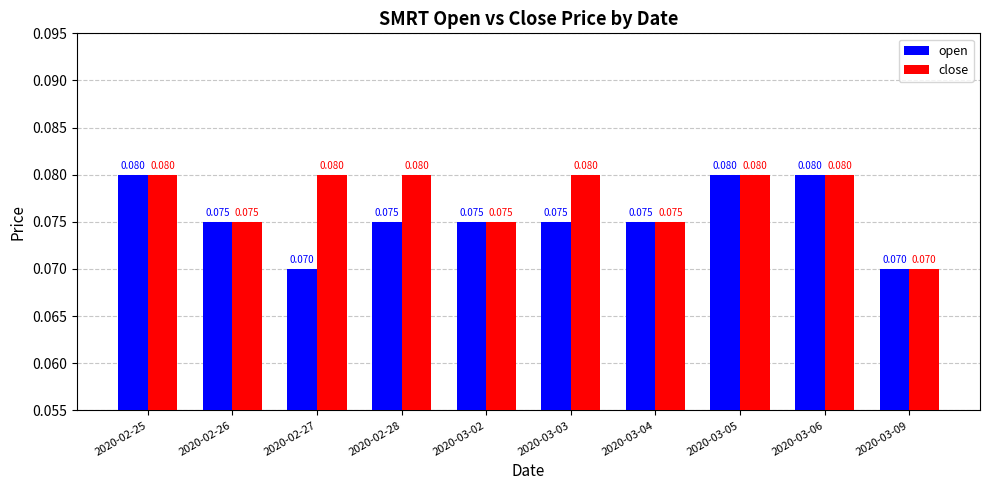

Is the value of open at 2020-02-26 greater than the value of close at 2020-03-03?

No